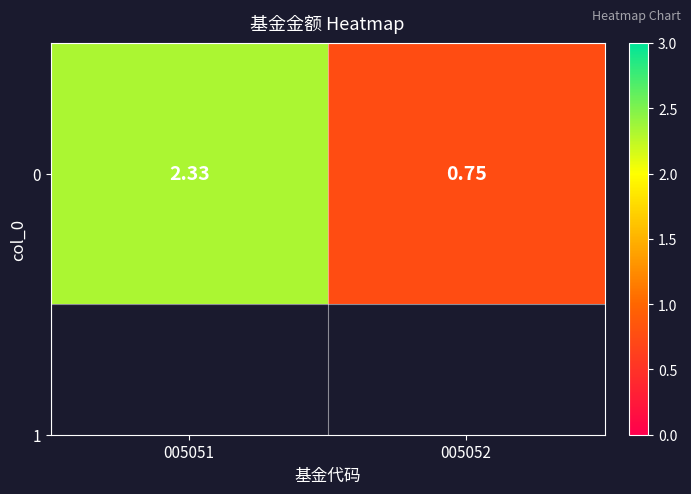

Where is the data nearest to the value 1?

005052